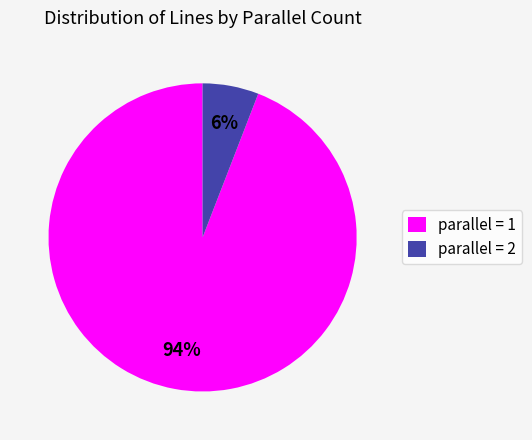

To the nearest percent, what is the average slice percentage?

50%